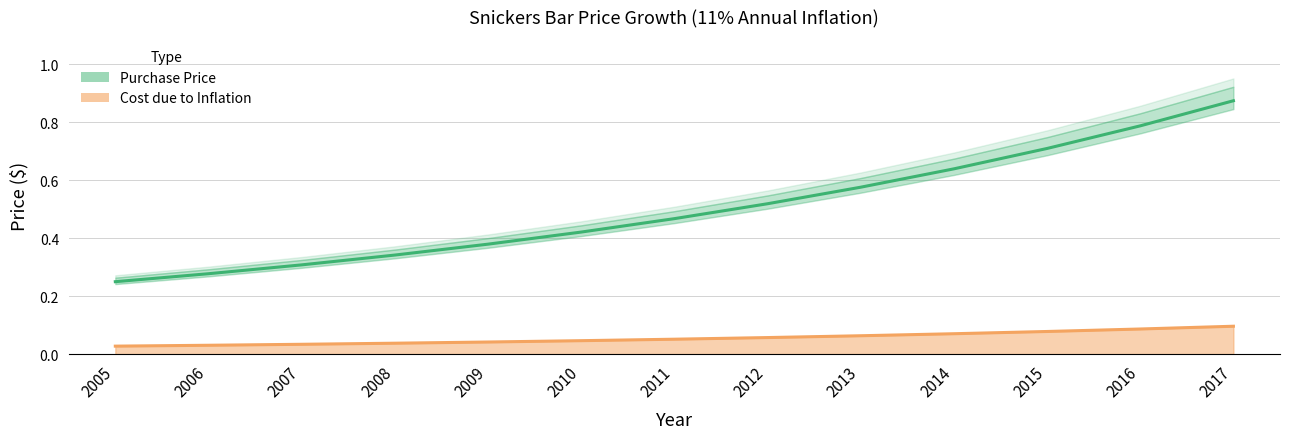

True or false: Cost due to Inflation has more than 1 points higher than both neighbors.

False